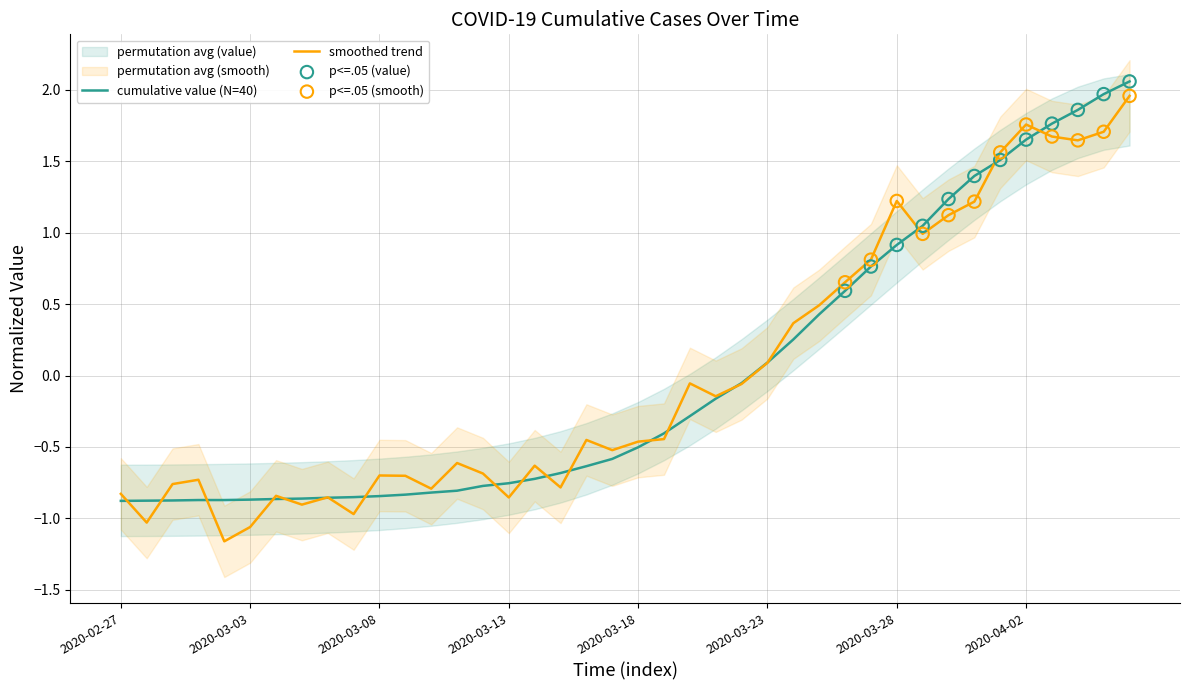

What is the change in value from 2020-03-02 to 2020-04-04?

+2.7